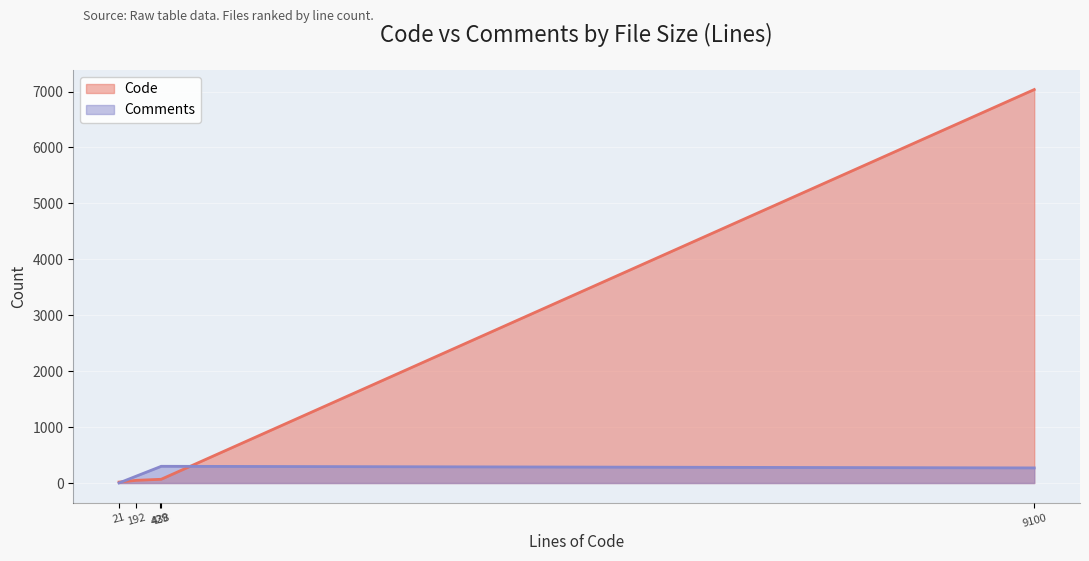

True or false: Code has a value of 10 at internal.xml (minimal).

False